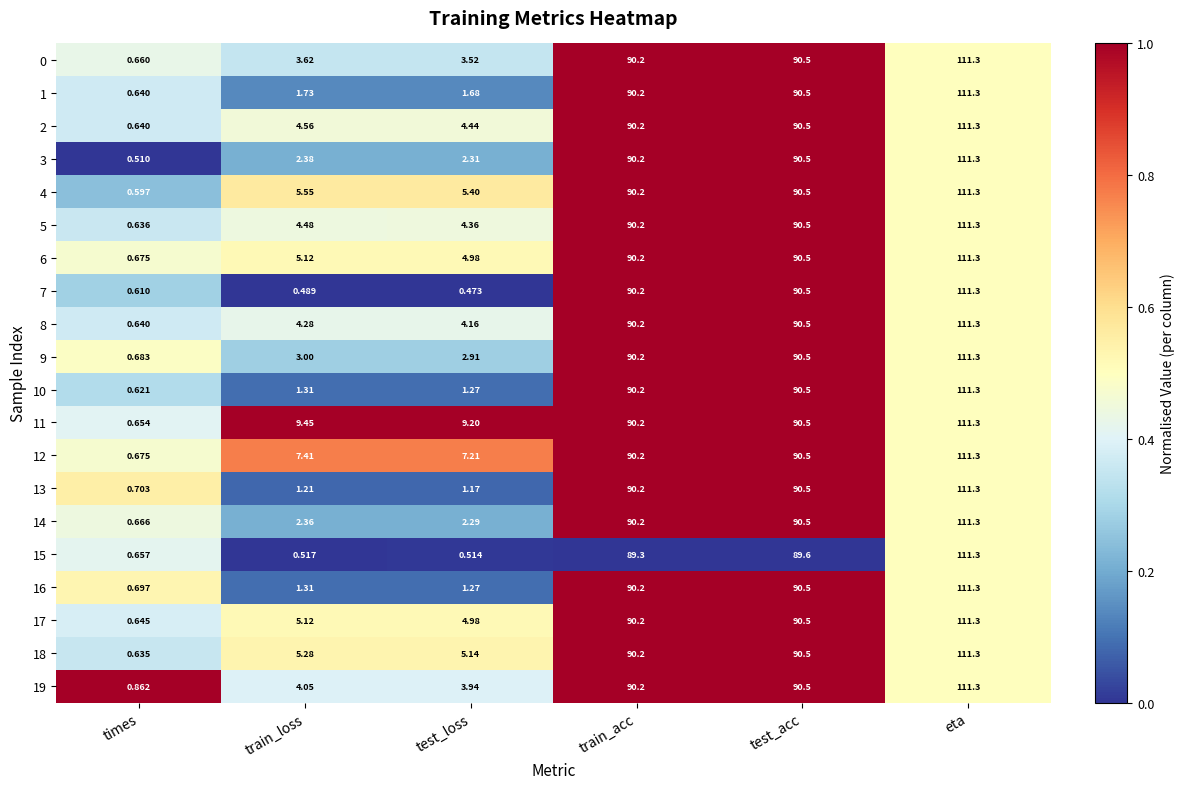

Between times and eta, which series saw the biggest shift?

3